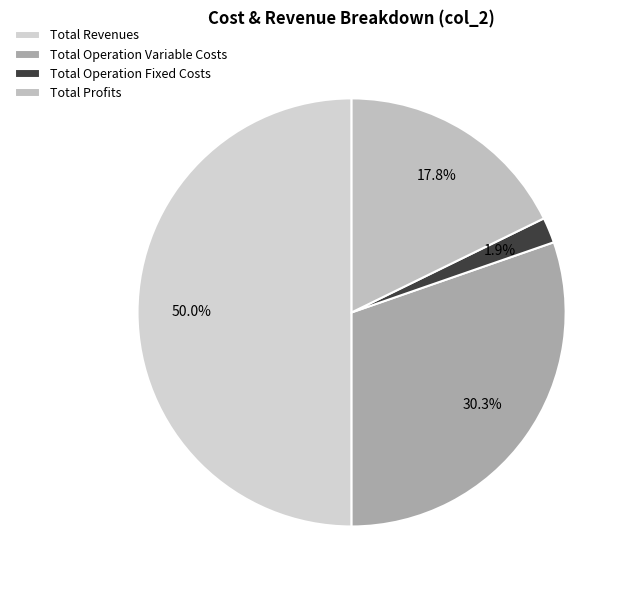

The Total Revenues slice represents 43% of the pie. True or false?

False